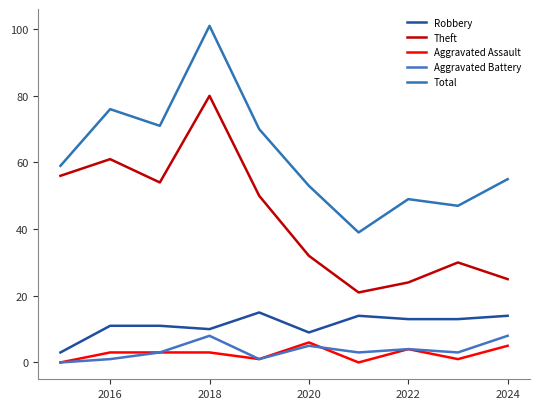

What is the lowest value of the Total series?

39